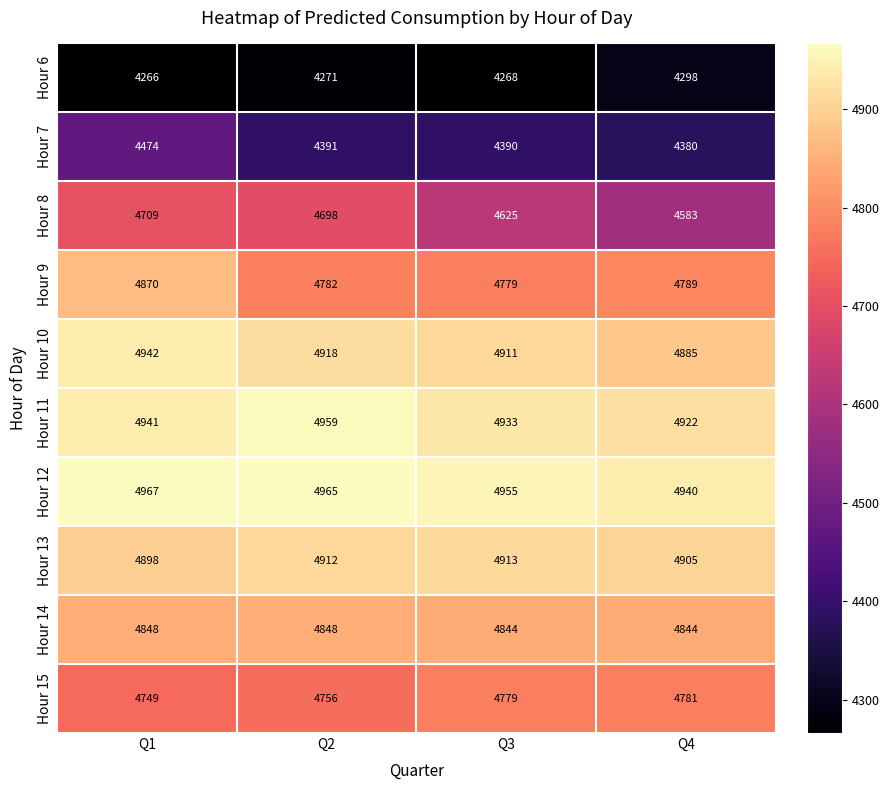

What is the maximum value shown in the chart?

4967